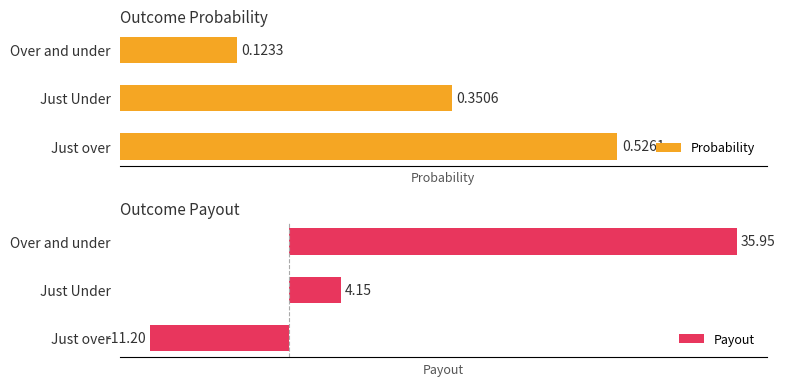

Are the bars grouped side by side (vs. stacked)?

Yes